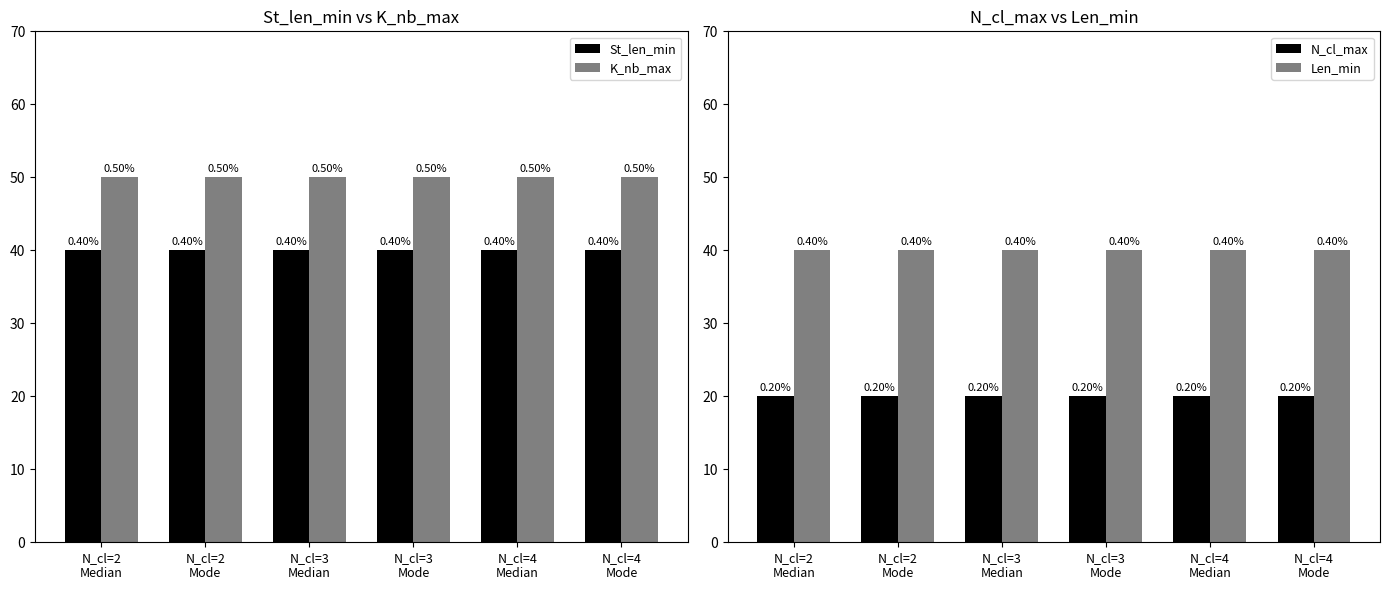

Is it true that K_nb_max equals 21 at N_cl=2
Median?

False